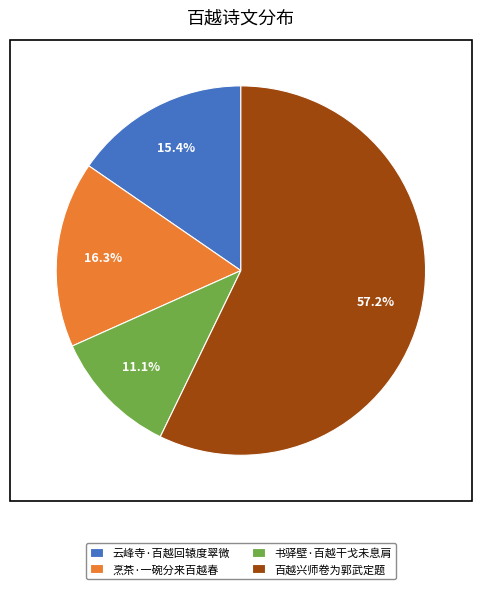

How many slices are in this pie chart?

4